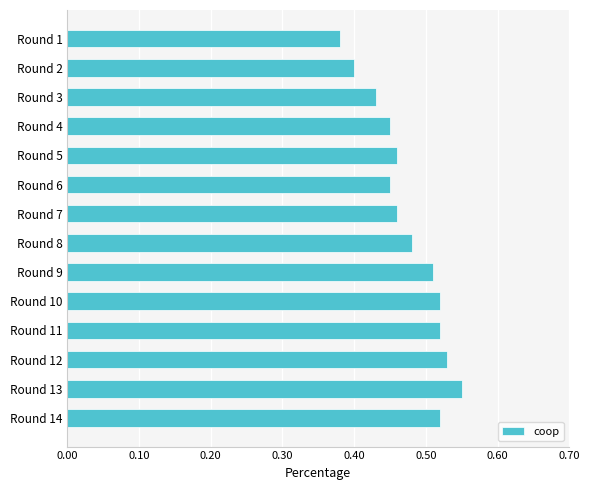

The value at Round 12 is 0.9. True or false?

False